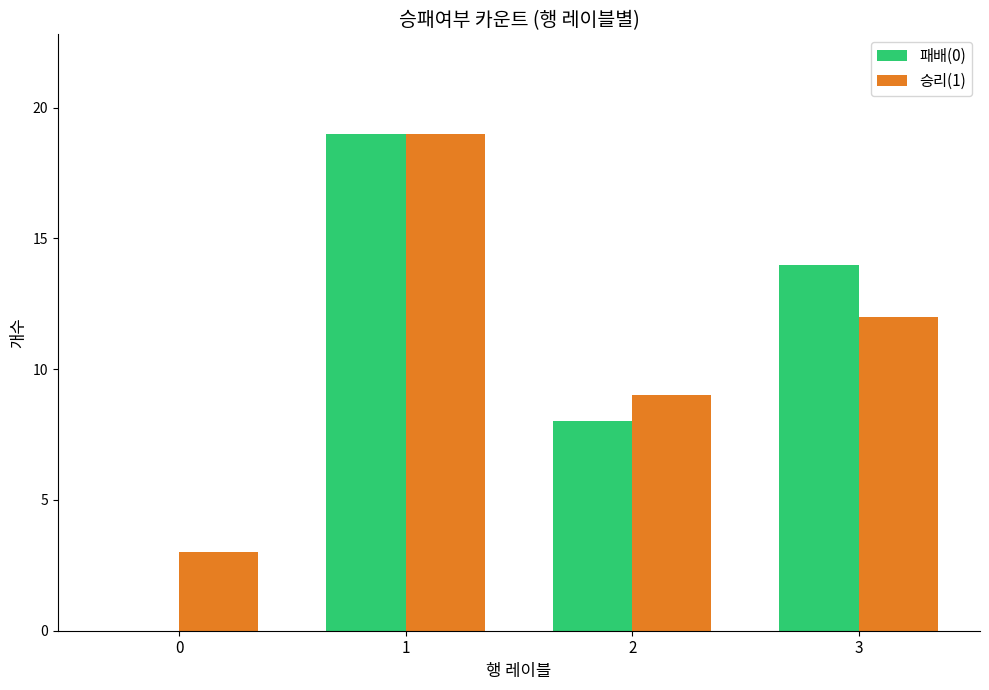

Which series has the largest range (max minus min)?

패배(0)